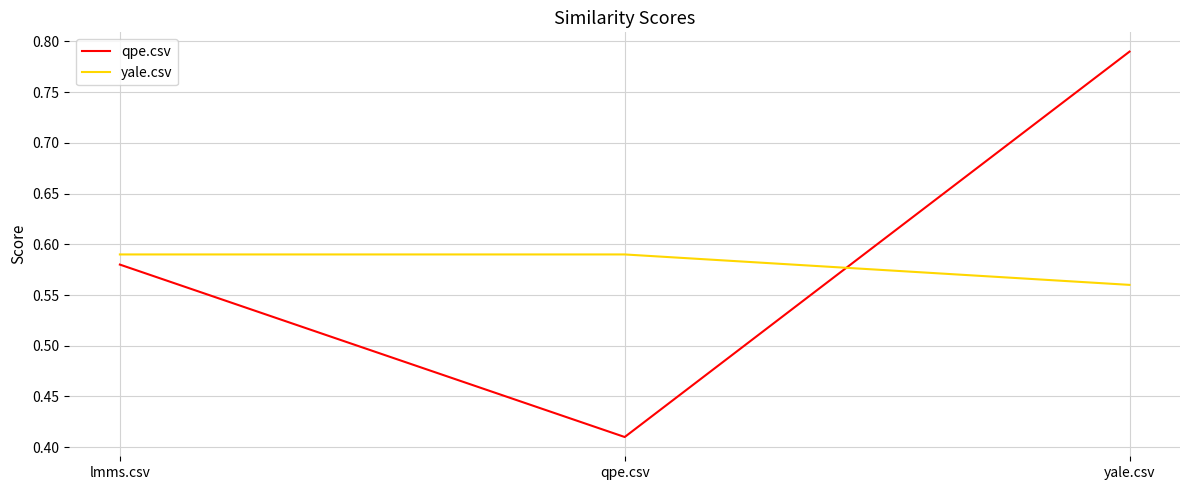

What are all the series names shown in the legend?

qpe.csv, yale.csv